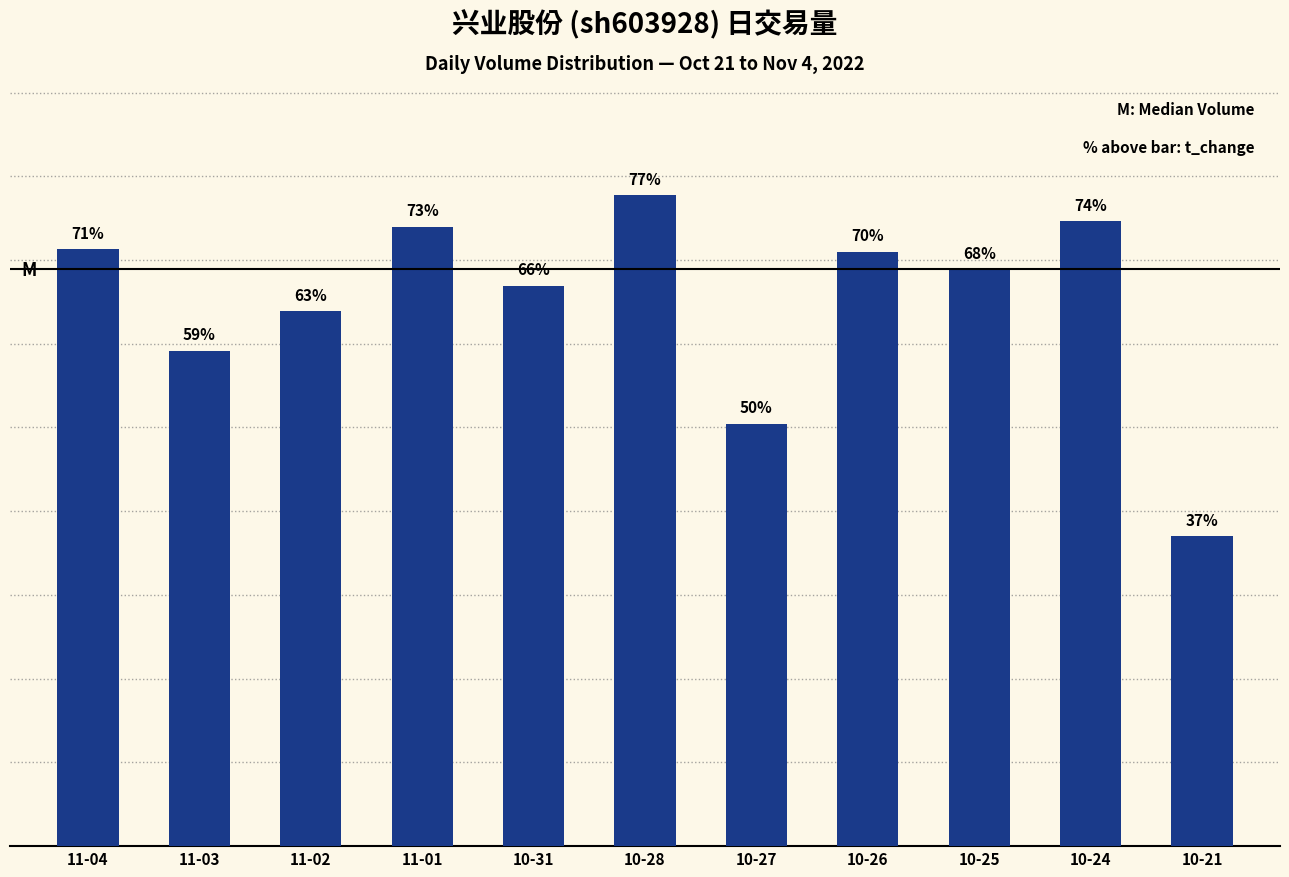

At which label is the value closest to 11473?

11-03